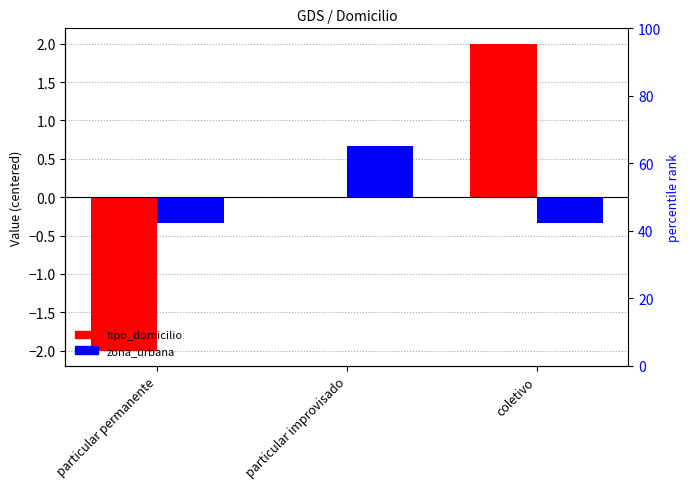

What position from the left is particular improvisado?

2